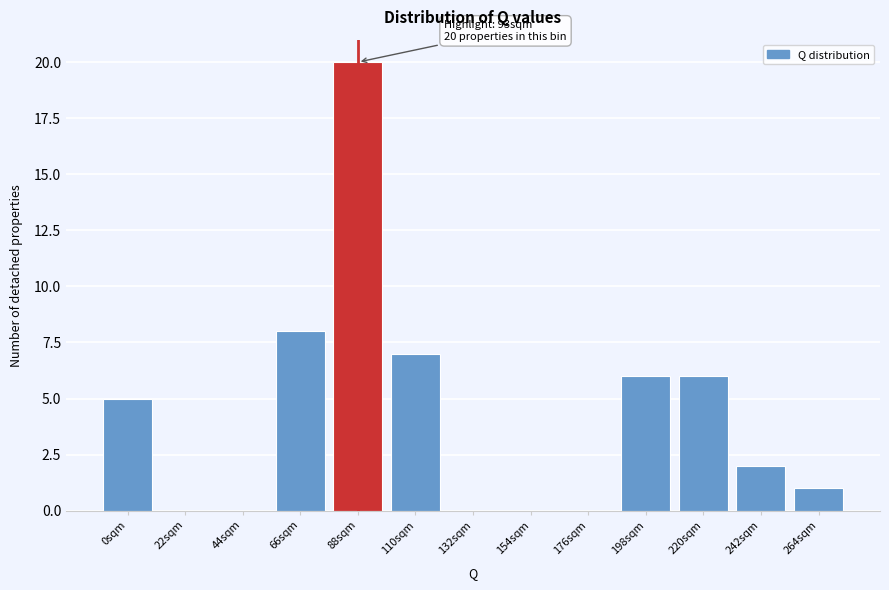

Reading left to right, extract all data points from this chart.

0sqm=5	22sqm=0	44sqm=0	66sqm=8	88sqm=20	110sqm=7	132sqm=0	154sqm=0	176sqm=0	198sqm=6	220sqm=6	242sqm=2	264sqm=1